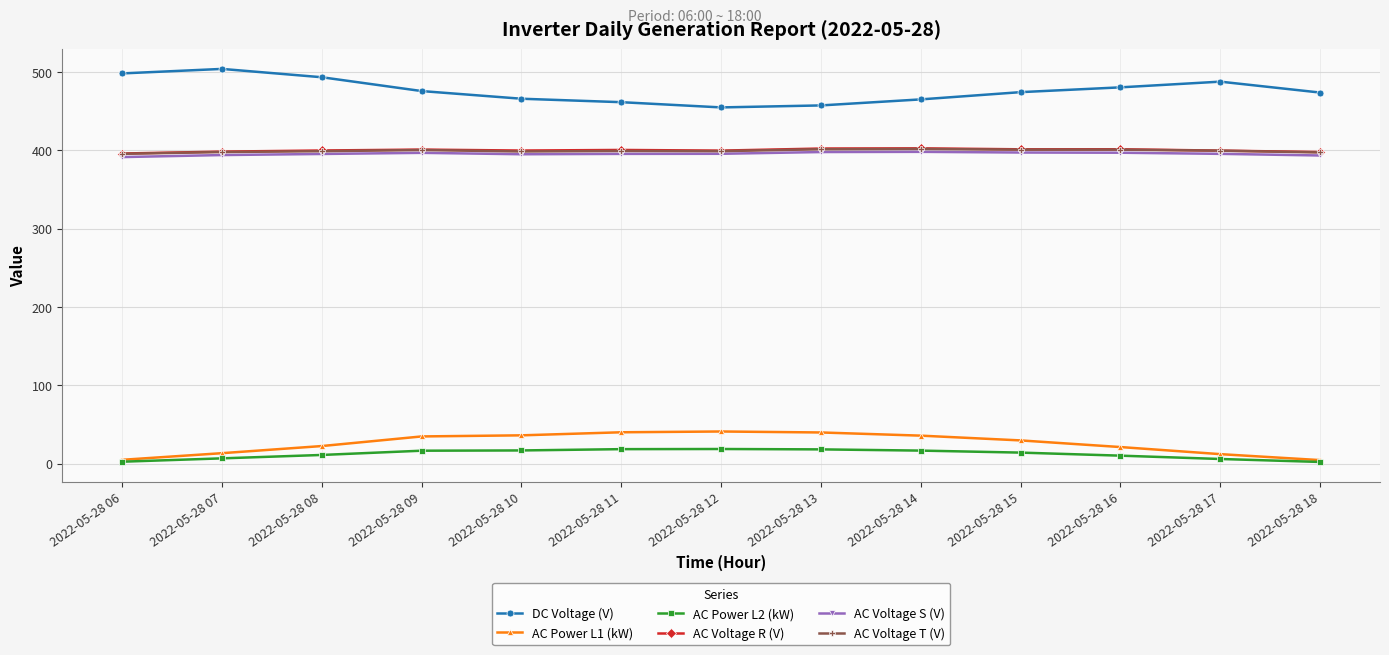

True or false: AC Voltage T (V) and DC Voltage (V) intersect in this chart.

False